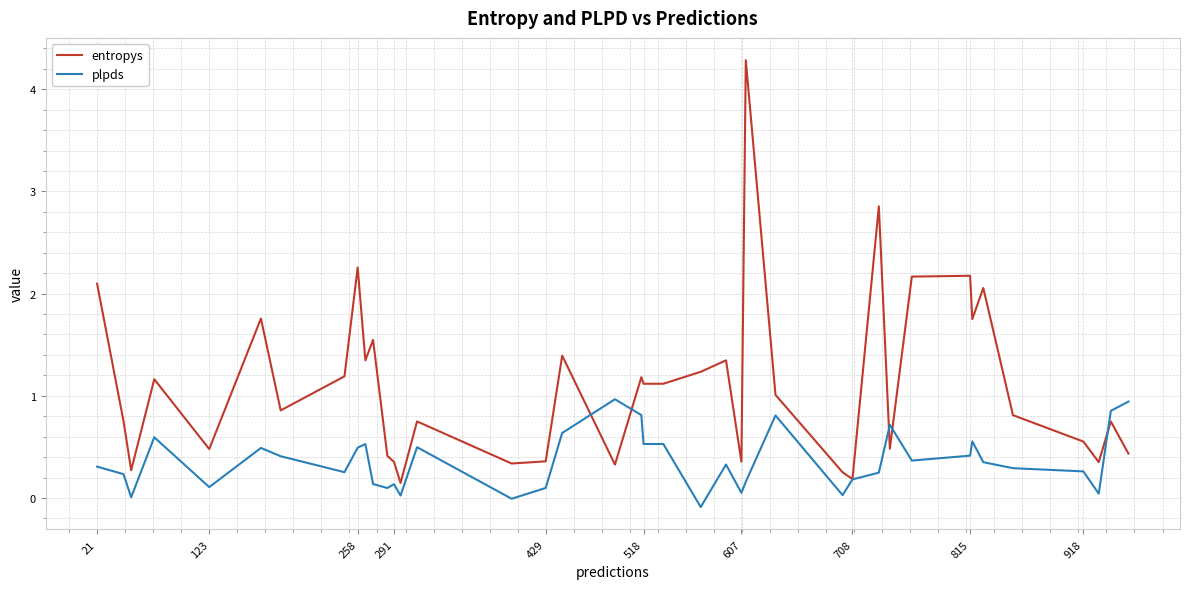

What is the greatest value displayed?

4.3